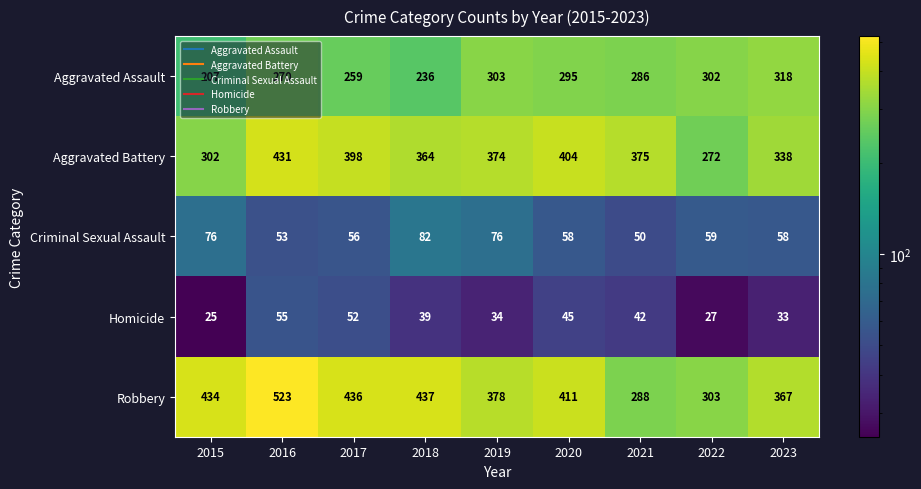

What is the minimum value shown in the chart?

25